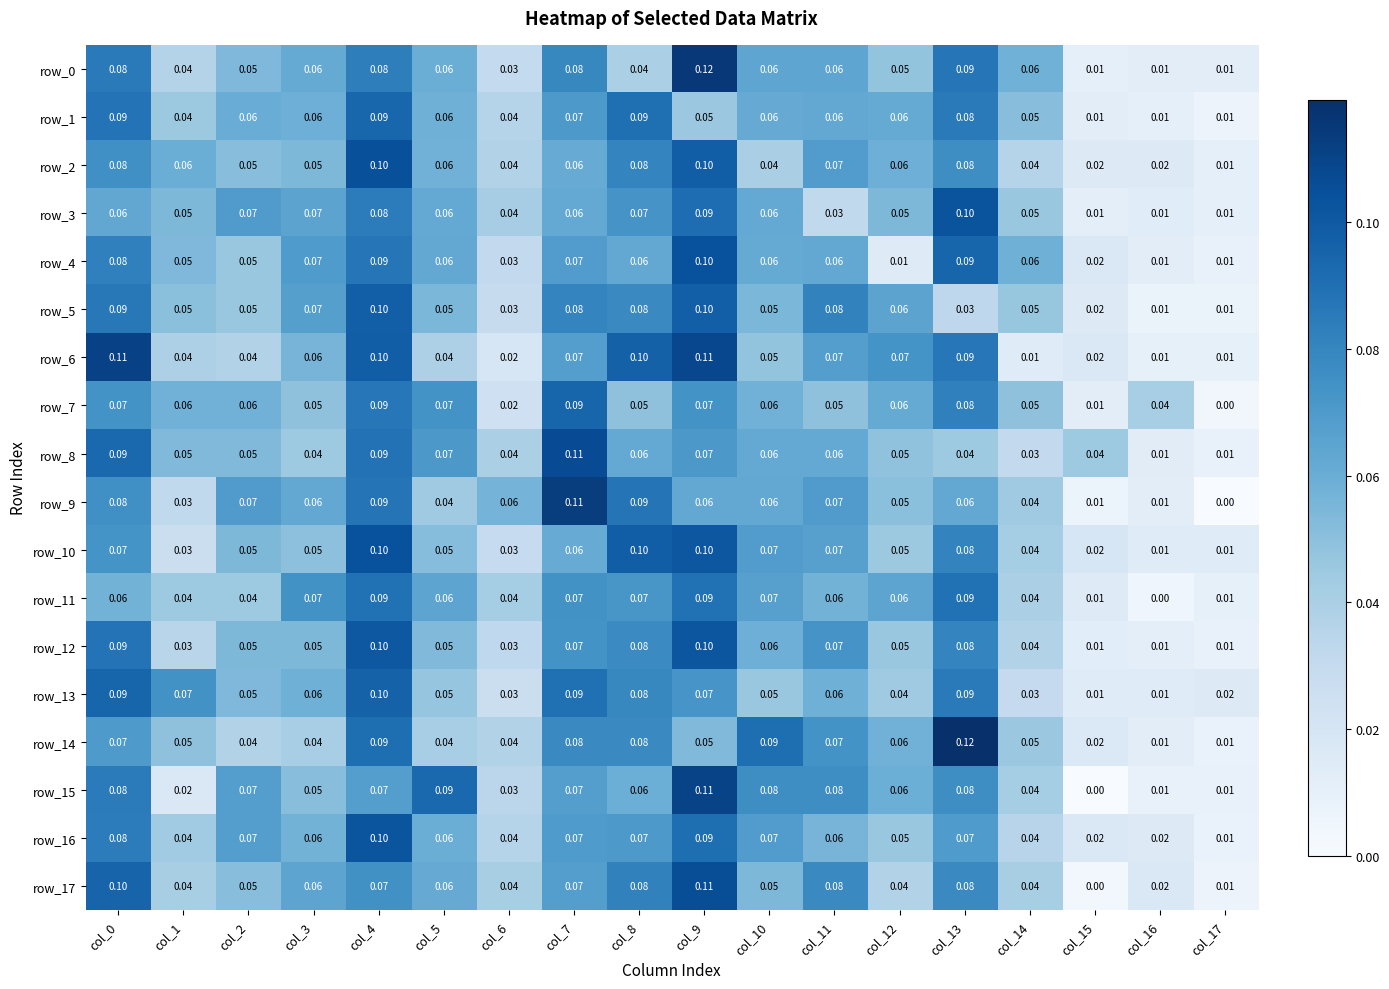

What is the total value across all series at col_5?

1.0